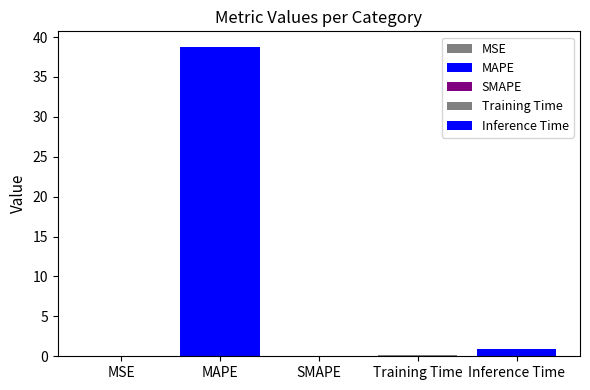

Reading left to right, transcribe all the data shown in this chart.

0.0	38.8	0.0	0.1	1.0